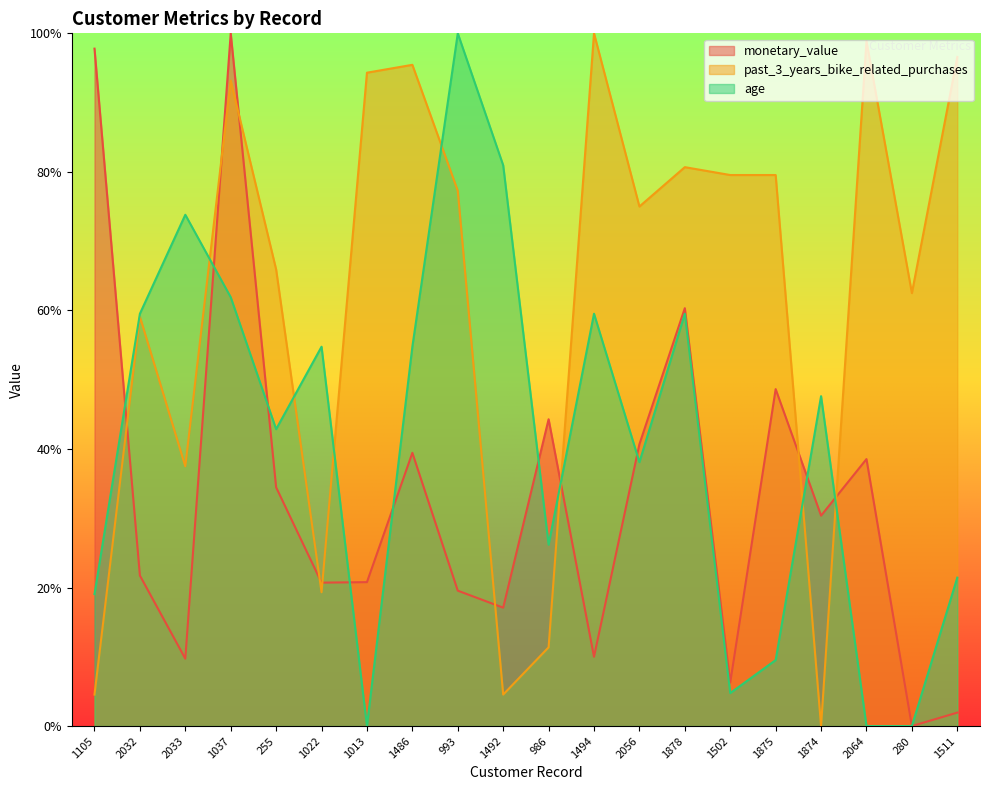

Count the number of data series in this chart.

3